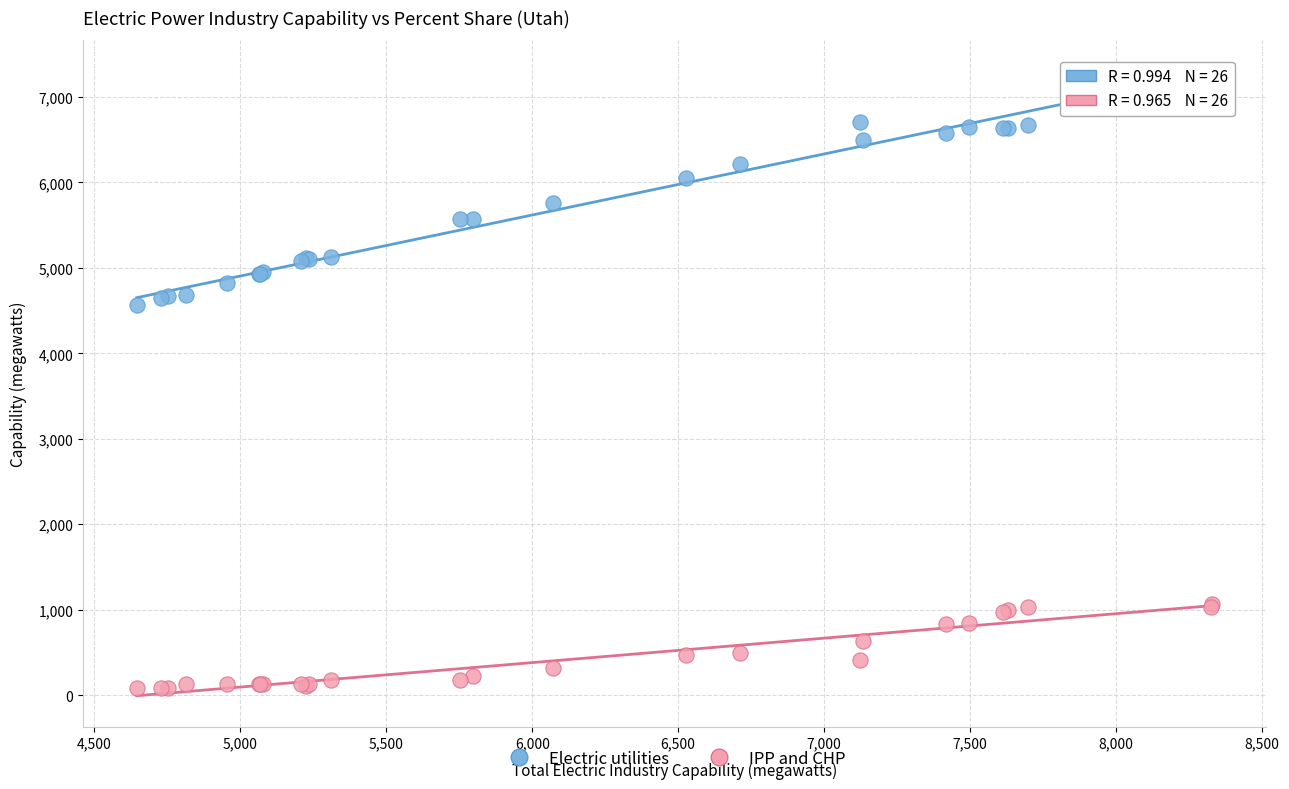

Which series reaches the minimum Y coordinate?

IPP and CHP